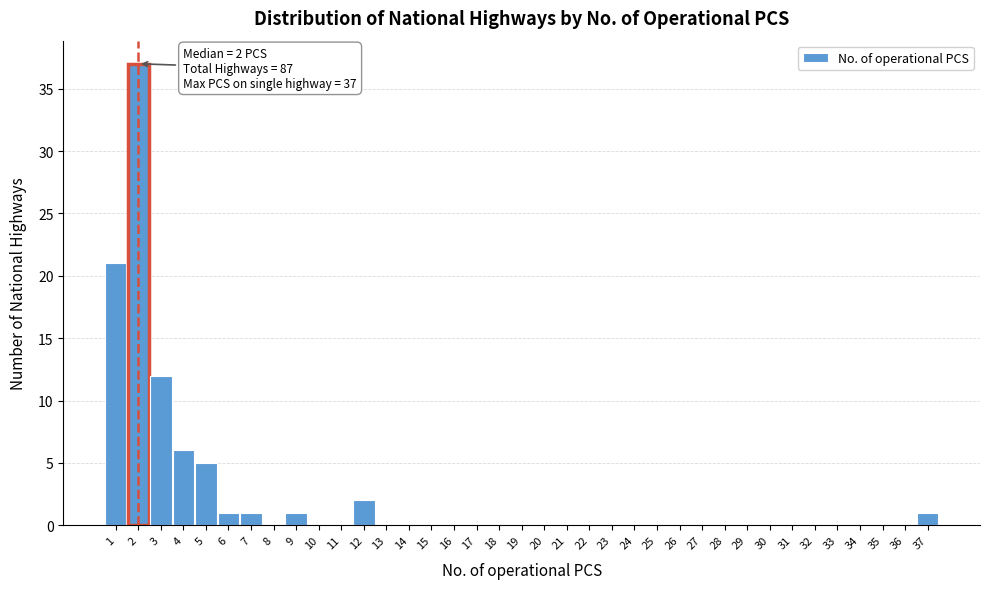

Which range on the x-axis has the tallest bar?

1.5 to 2.5